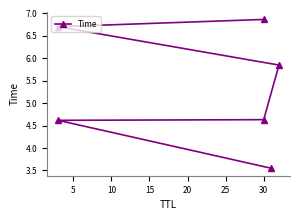

What is the difference between the maximum and minimum values?

3.3